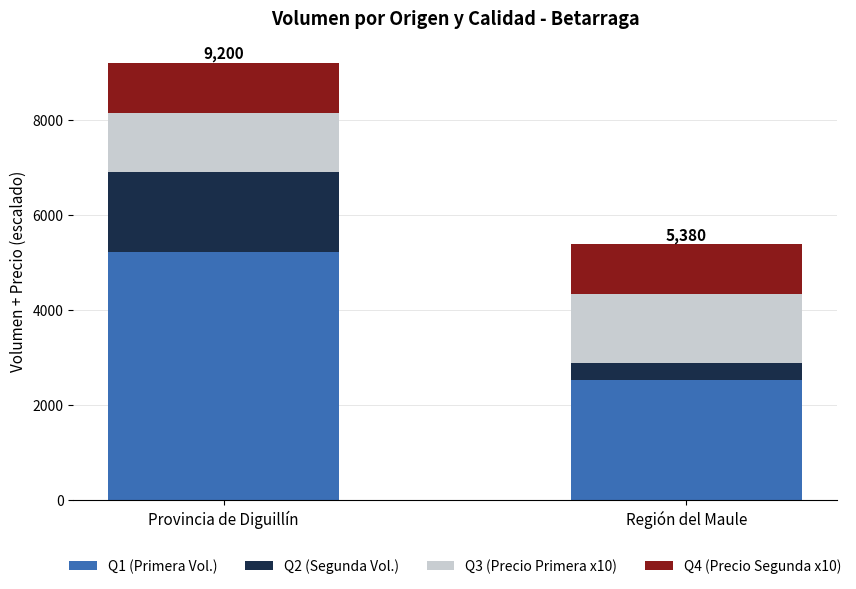

The value of Q1 (Primera Vol.) at Región del Maule is 2530. True or false?

True